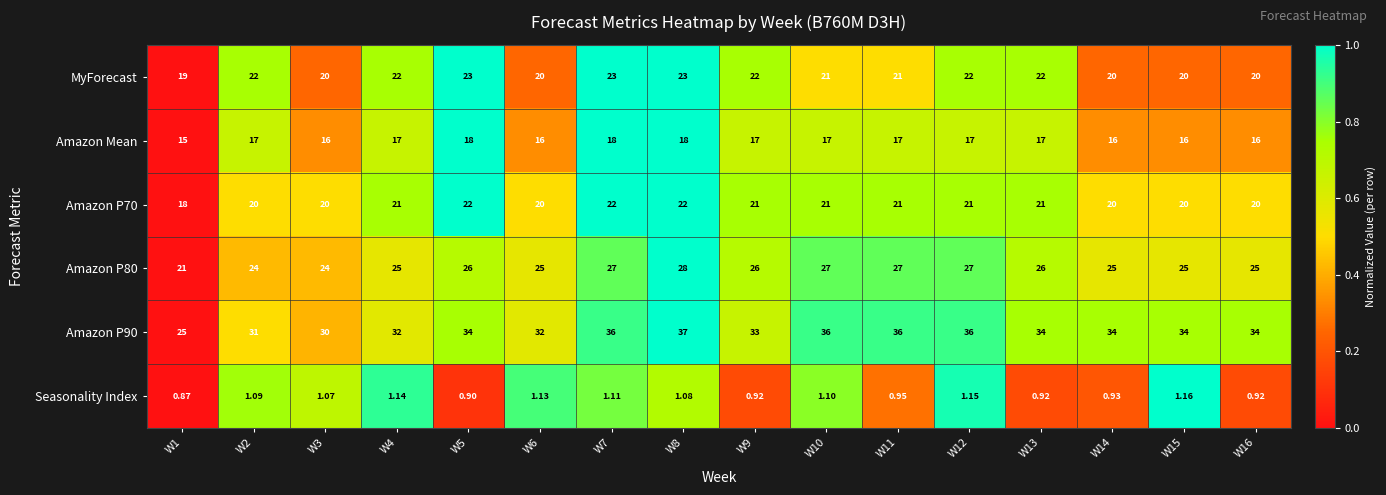

Is the value of Amazon Mean at W4 greater than the value of Amazon P80 at W4?

No